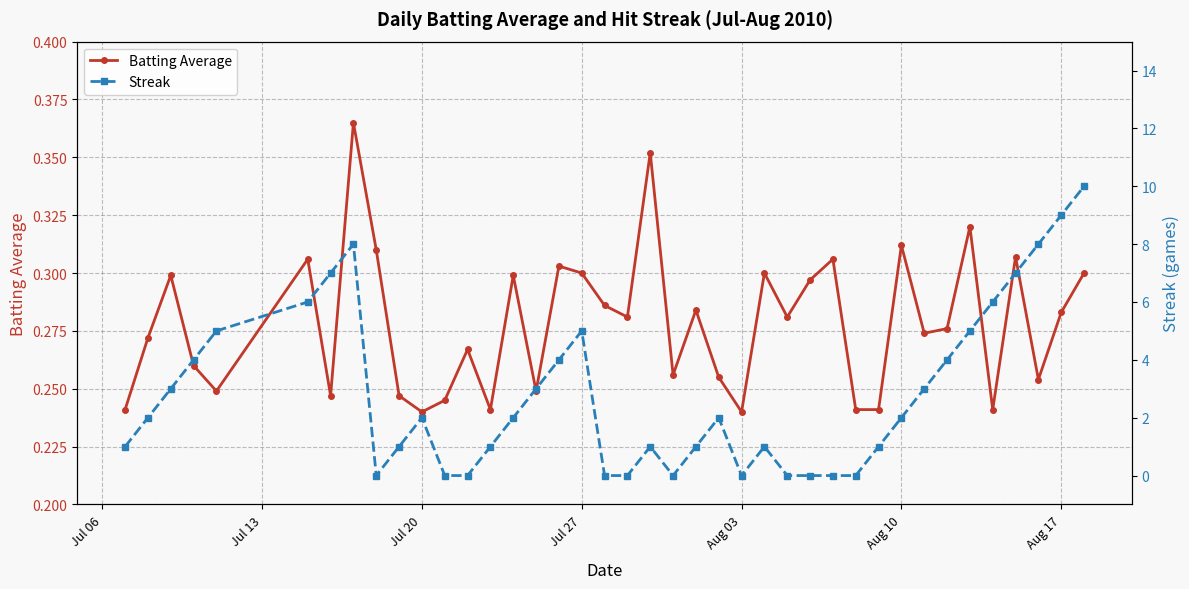

How many interior local peaks does the Batting Average series have?

13